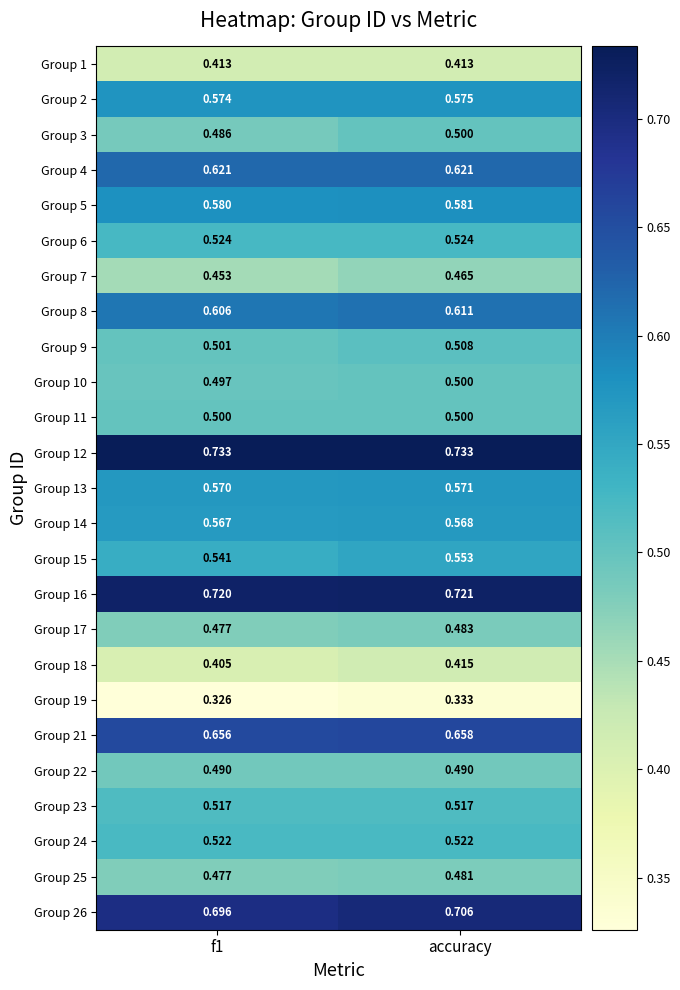

At which category is the sum across all series the highest?

accuracy